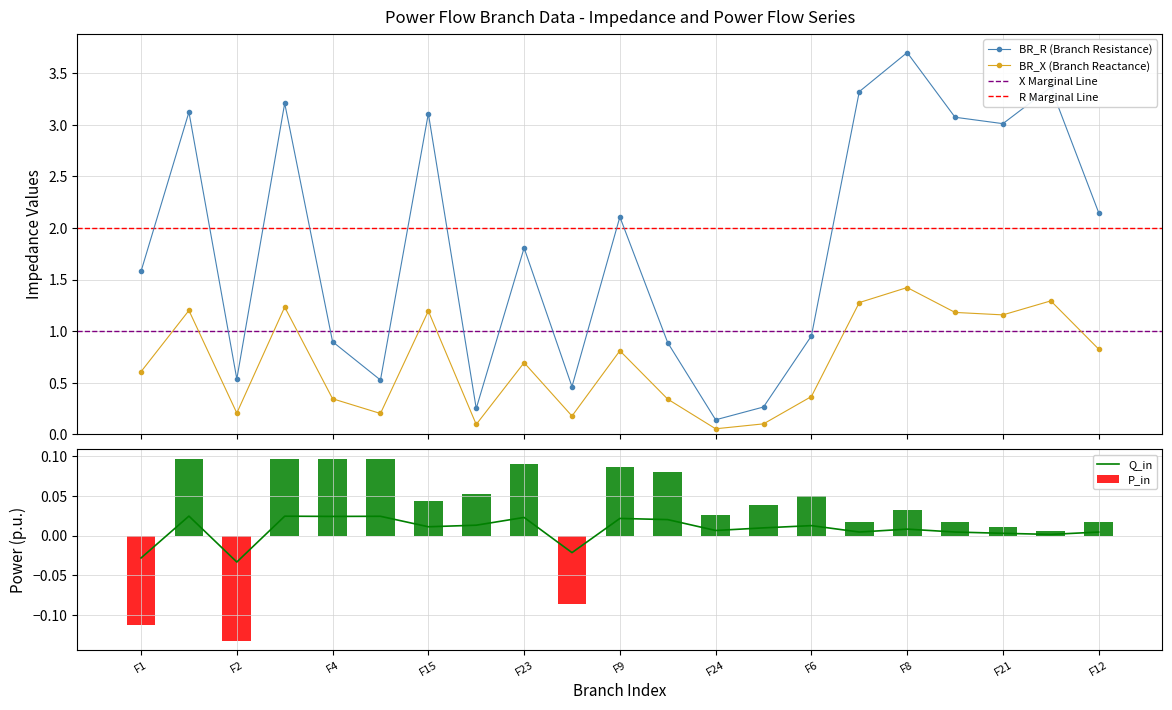

True or false: BR_X (Branch Reactance) and BR_R (Branch Resistance) intersect in this chart.

False